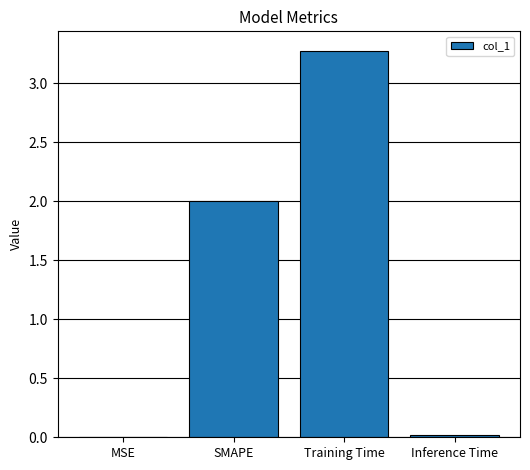

What is the sum of all values?

5.3